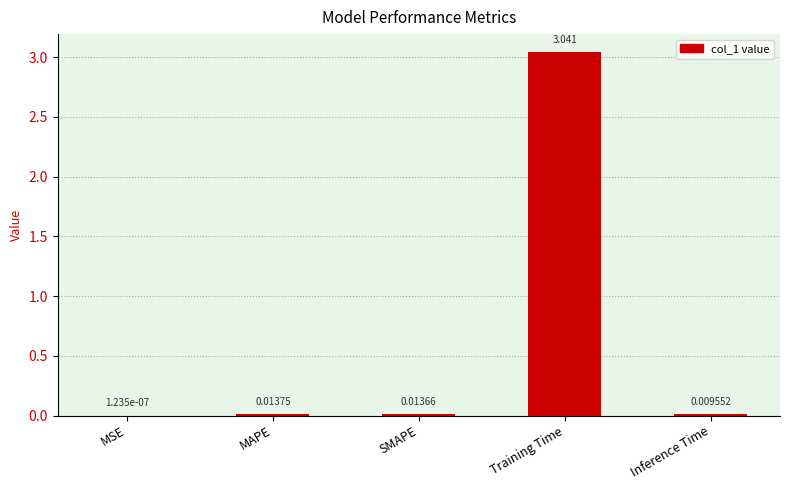

Where is the data nearest to the value 1?

MAPE